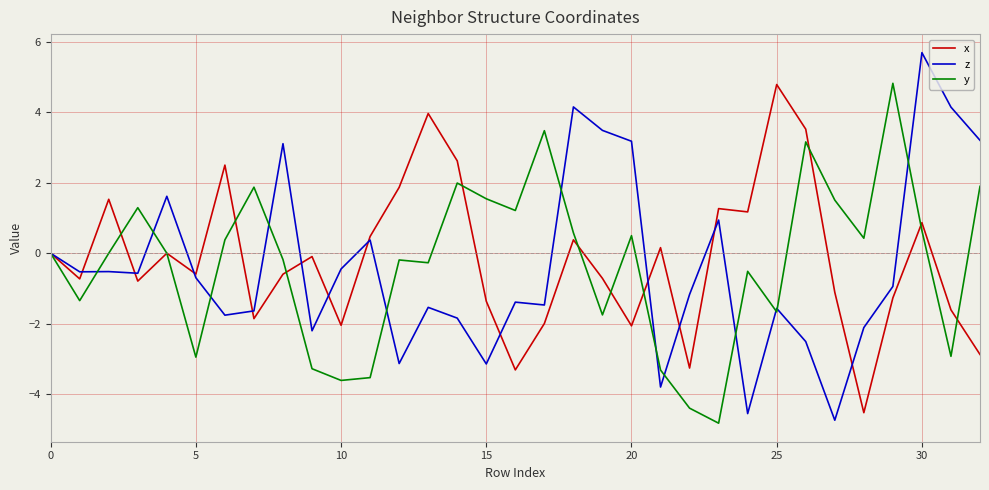

What is the greatest value displayed?

5.7